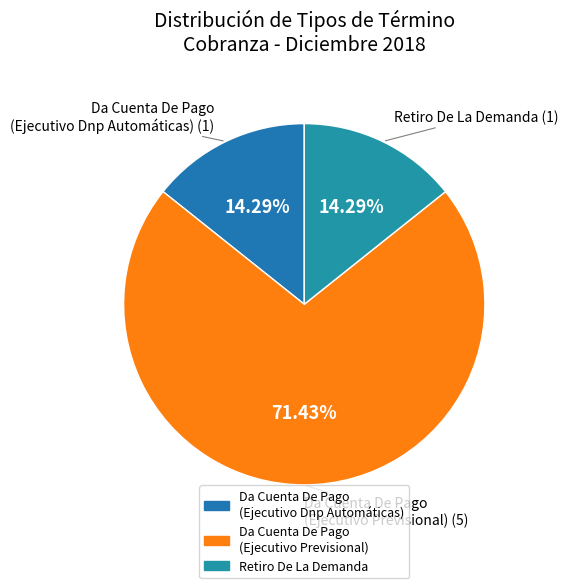

The Retiro De La Demanda slice represents 14% of the pie. True or false?

True